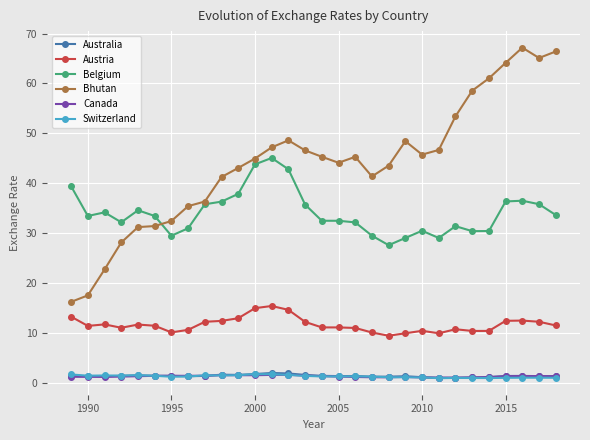

True or false: Canada and Bhutan intersect in this chart.

False